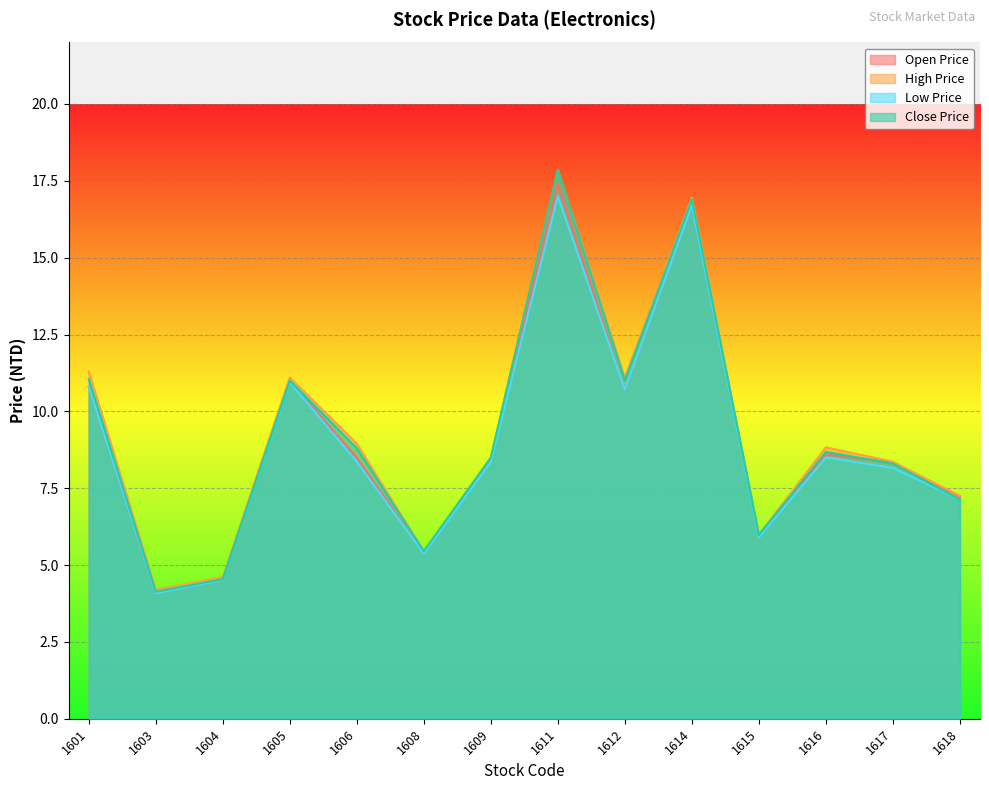

What is the value of the close_price point at the 9th from the left?

11.0